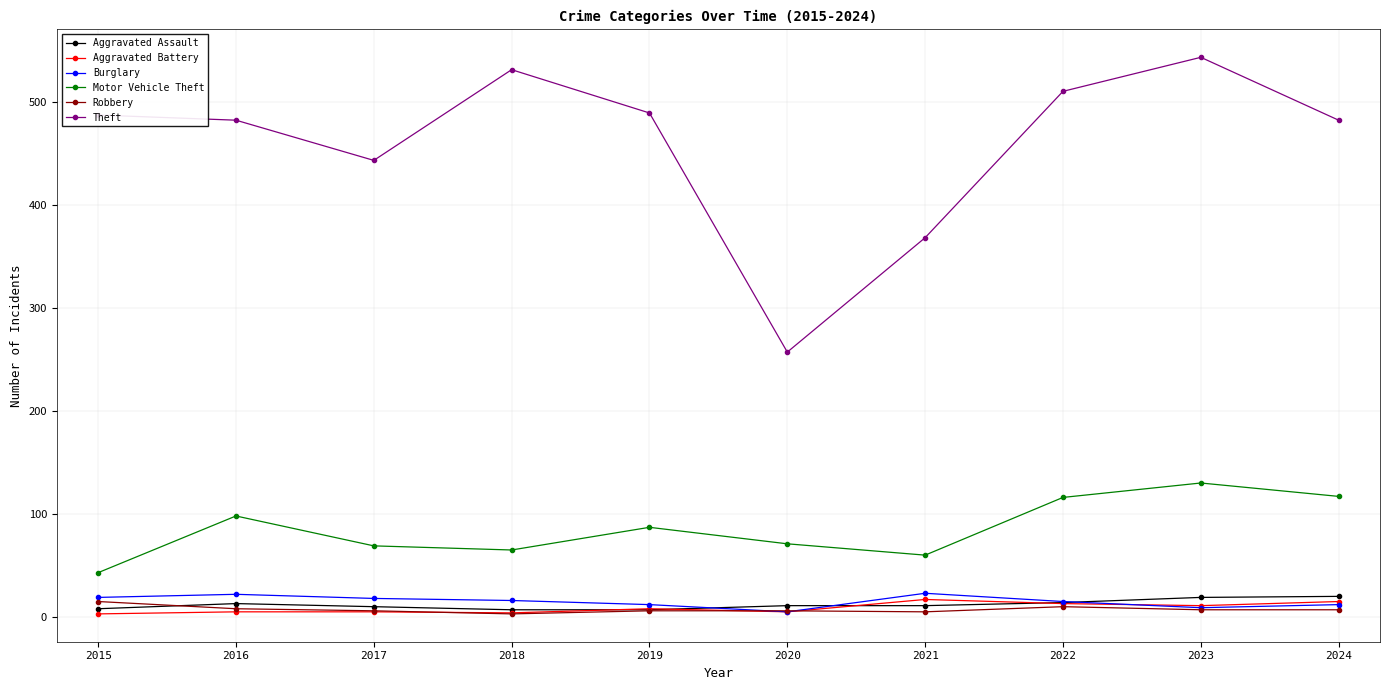

True or false: Robbery and Theft intersect in this chart.

False